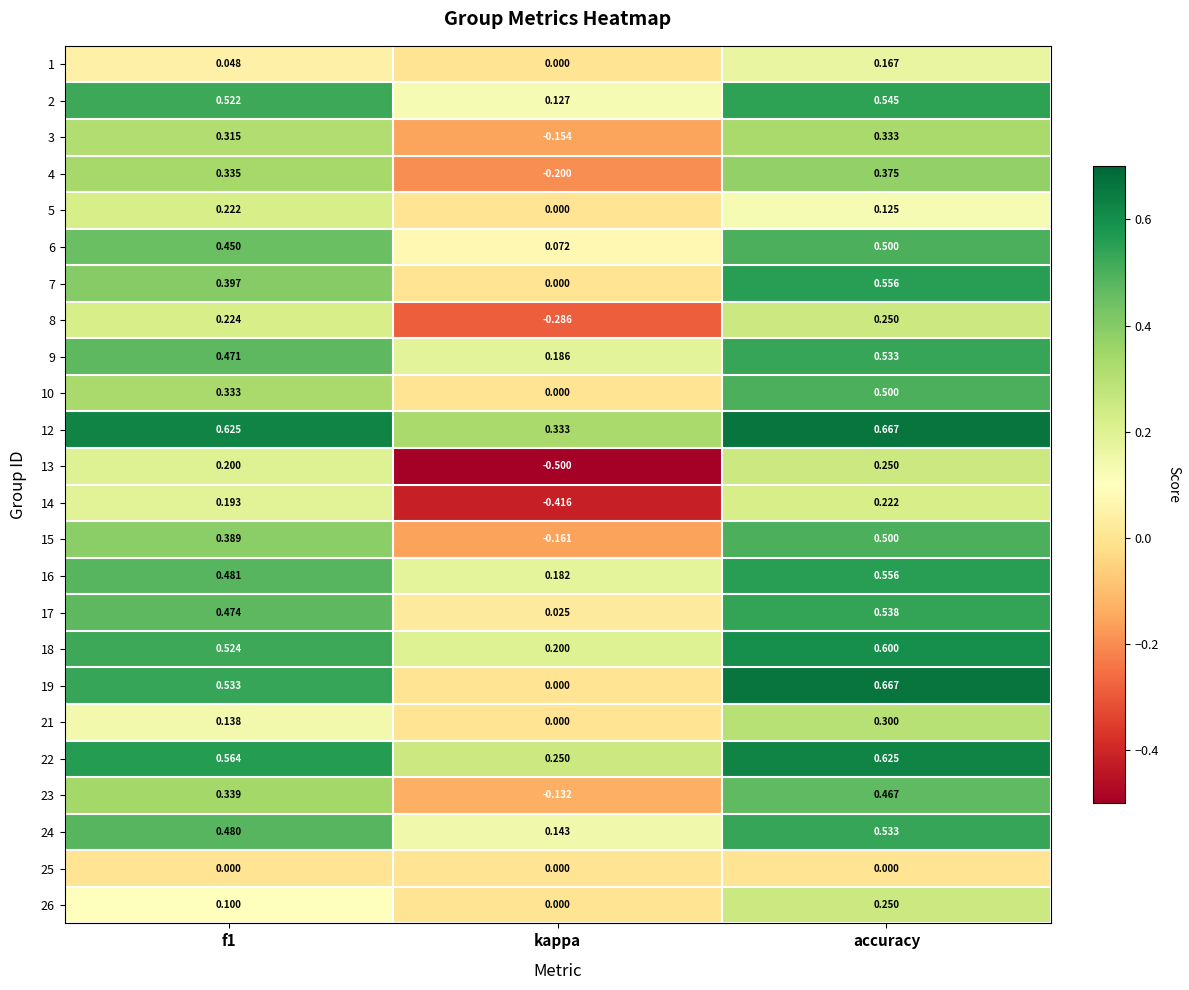

Which category has the lowest value across all series?

kappa